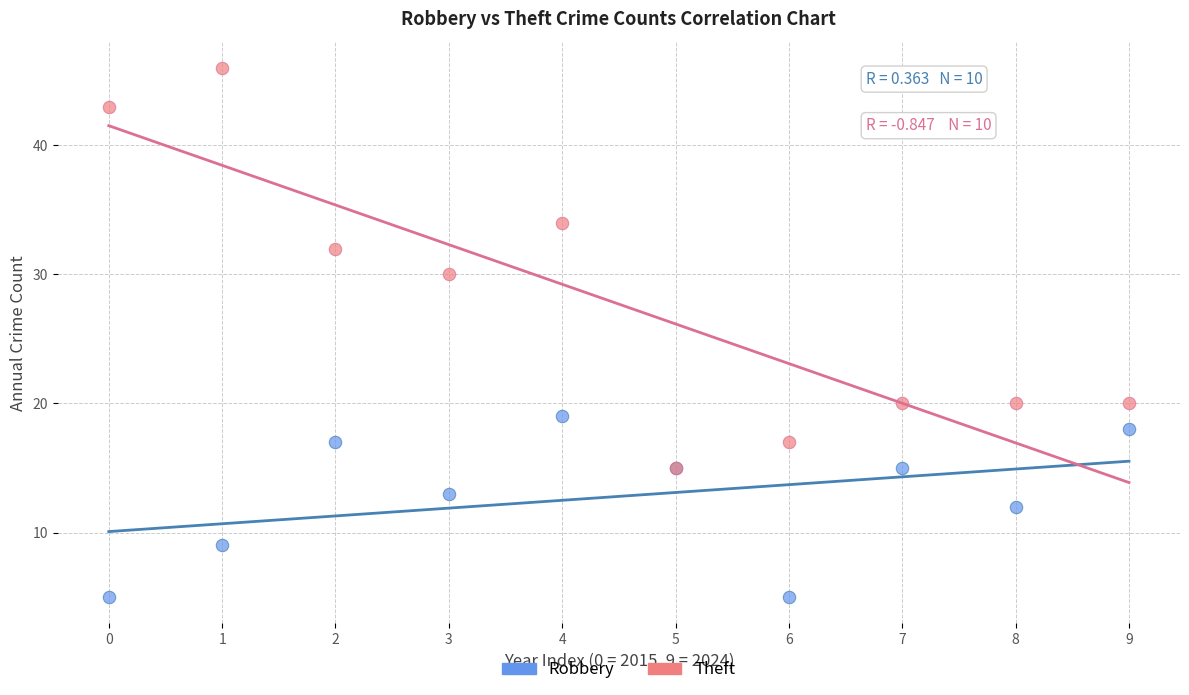

Which series contains the lowest Y value?

Robbery